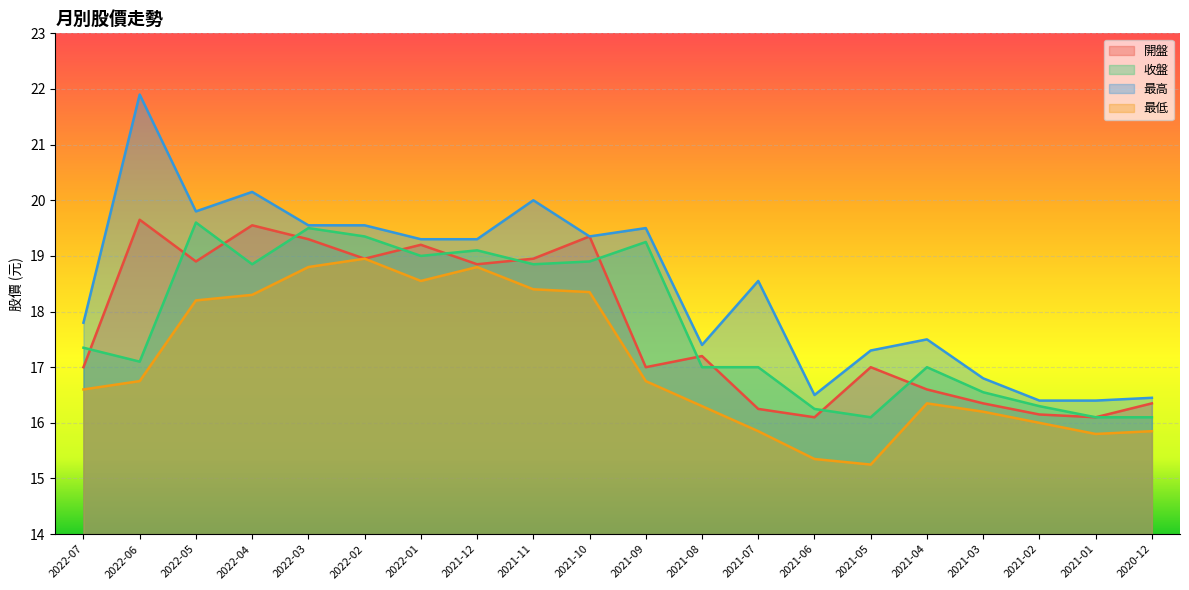

Which category has the highest value in the 收盤 series?

2022-05